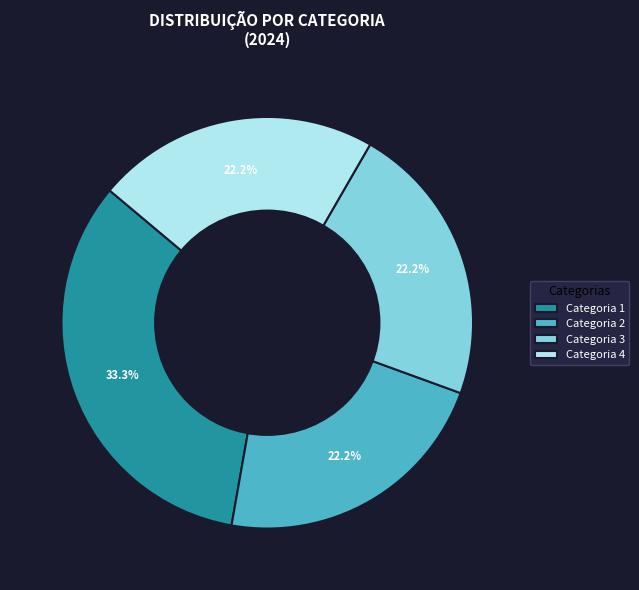

Combined, do Categoria 2 and Categoria 3 account for over 50%?

No